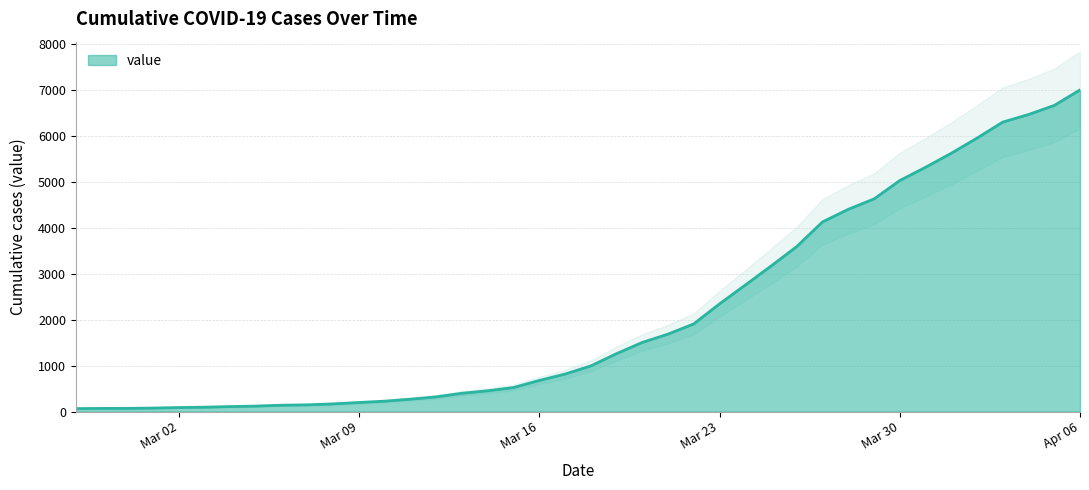

Does the chart display data point markers on the line(s)?

No